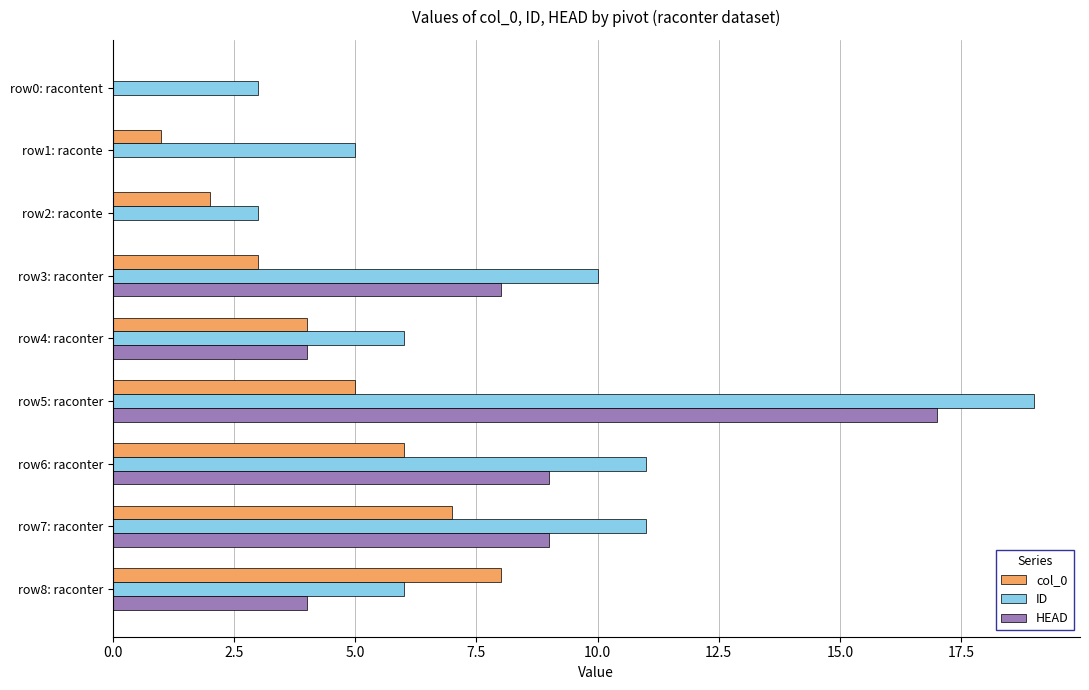

What is the sum of all ID values?

74